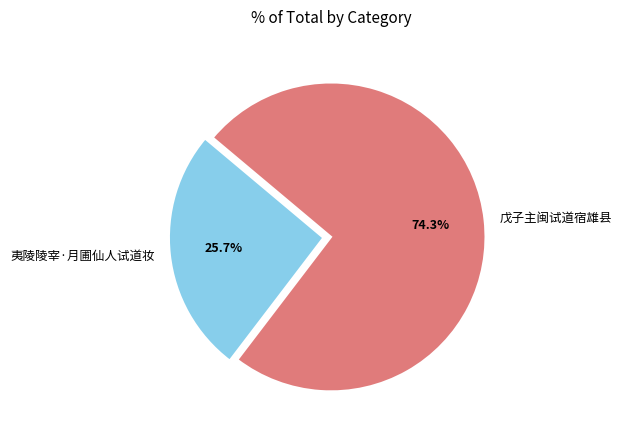

What is the total percentage of 夷陵陵宰·月圃仙人试道妆 and 戊子主闽试道宿雄县?

100.0%